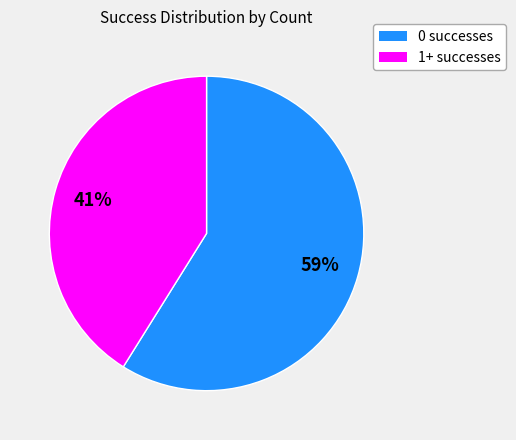

How many slices are in this pie chart?

2